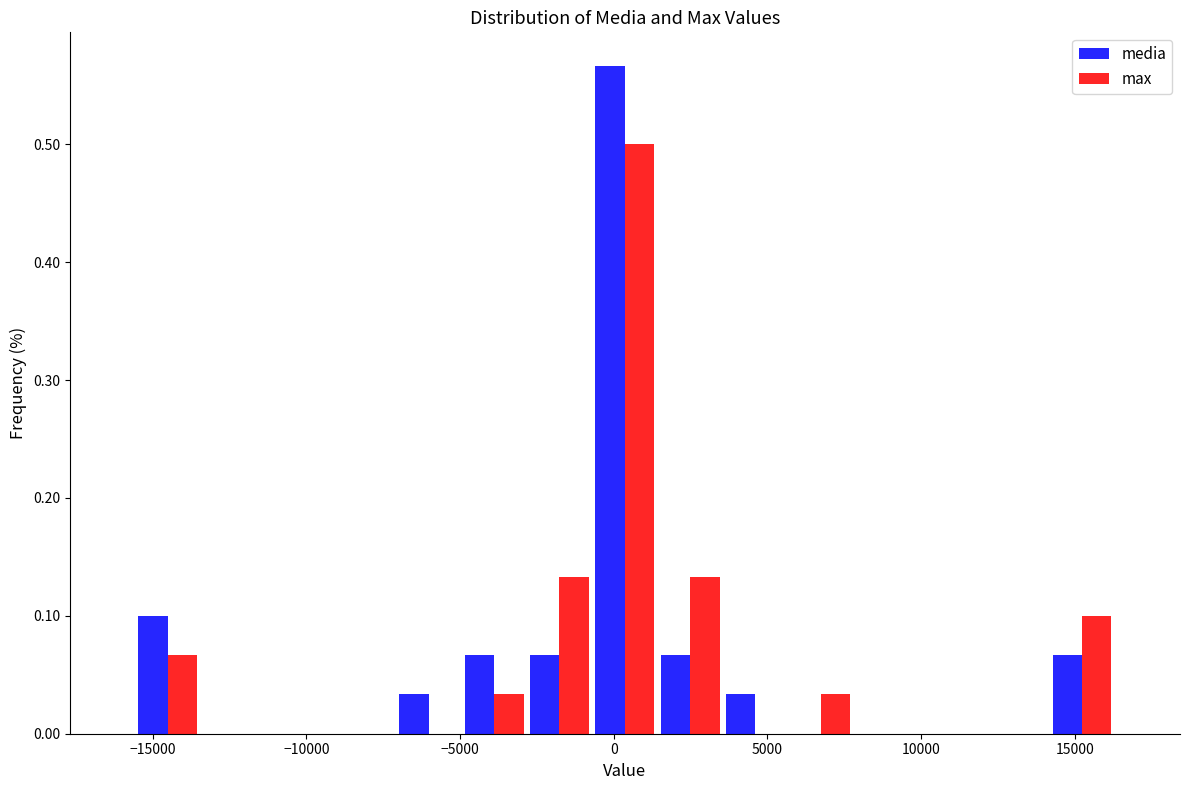

In the media series, which range on the x-axis has the tallest bar?

-500 to 1500